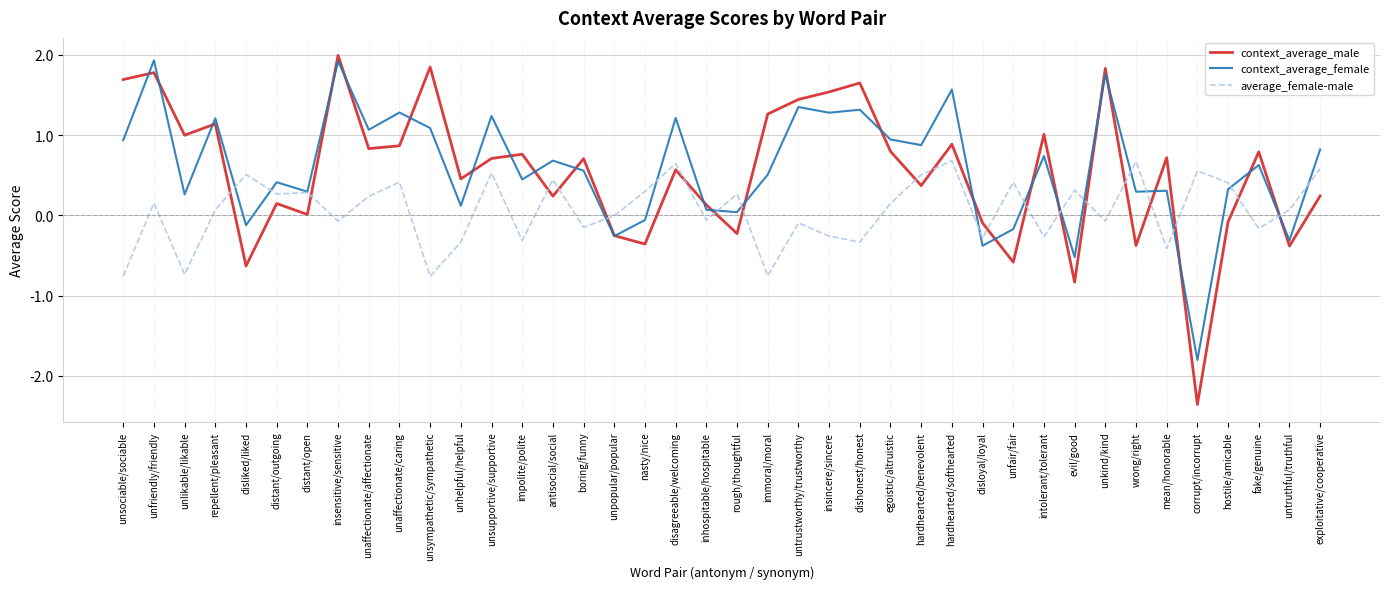

True or false: context_average_female has a value of 0.7 at impolite/polite.

False